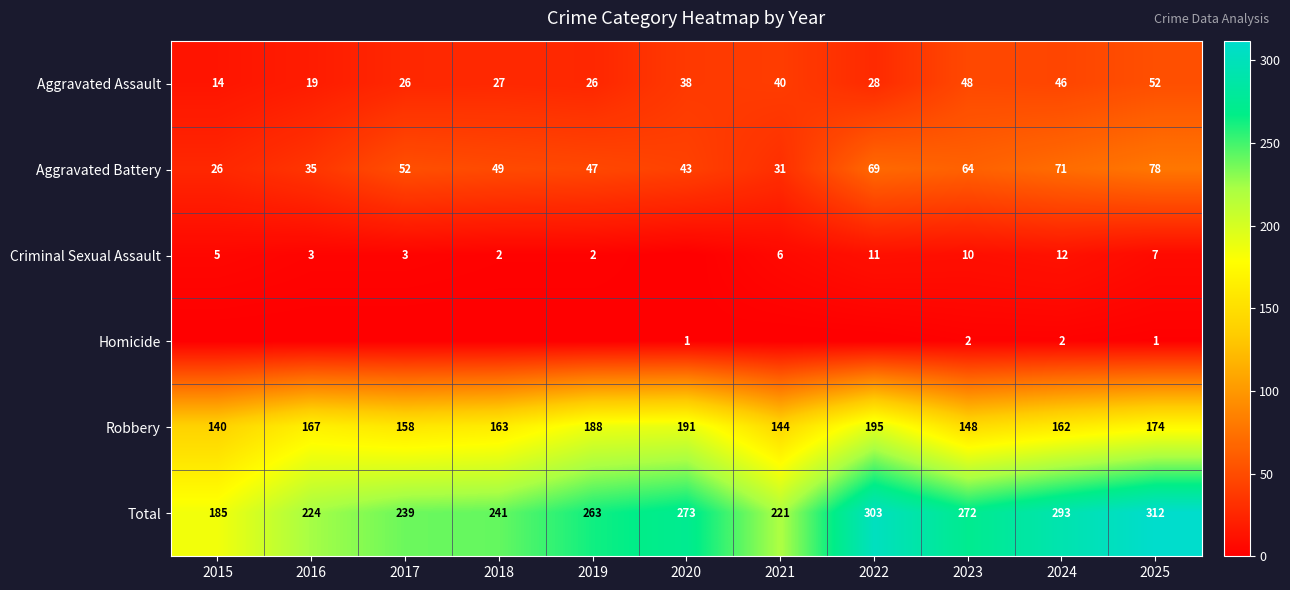

Which category has the highest value across all series?

2025